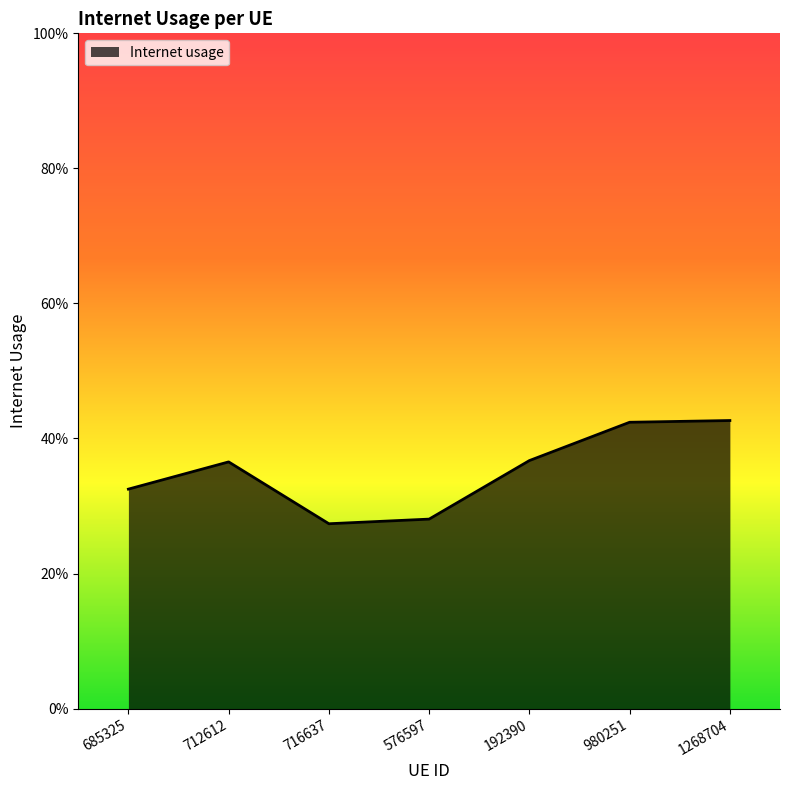

Does the chart have visible grid lines?

No